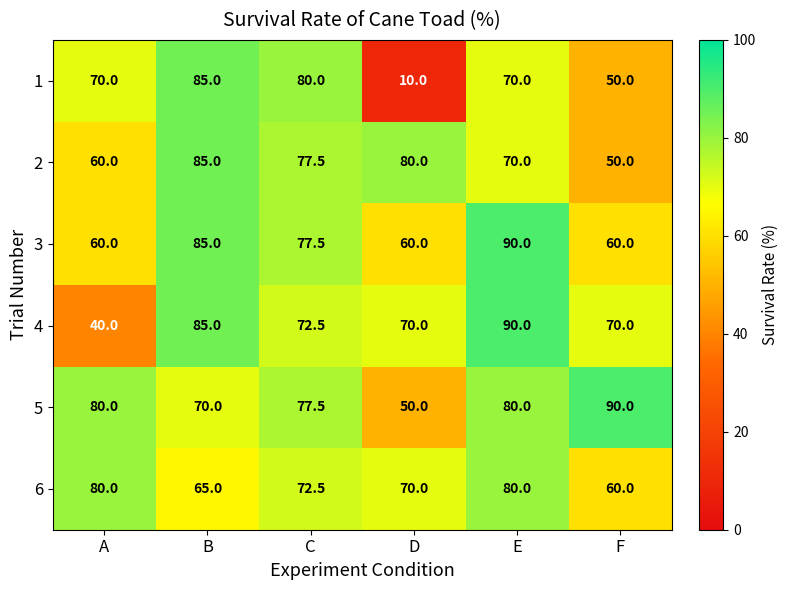

Which series has the widest spread of values?

1